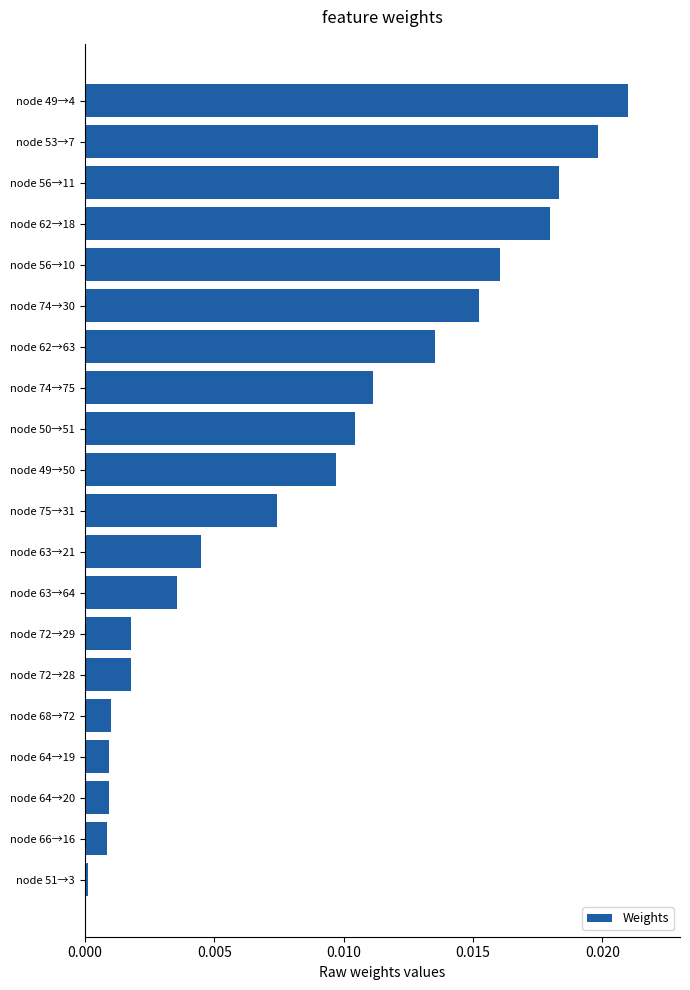

The value at node 74→30 is 0.0. True or false?

True